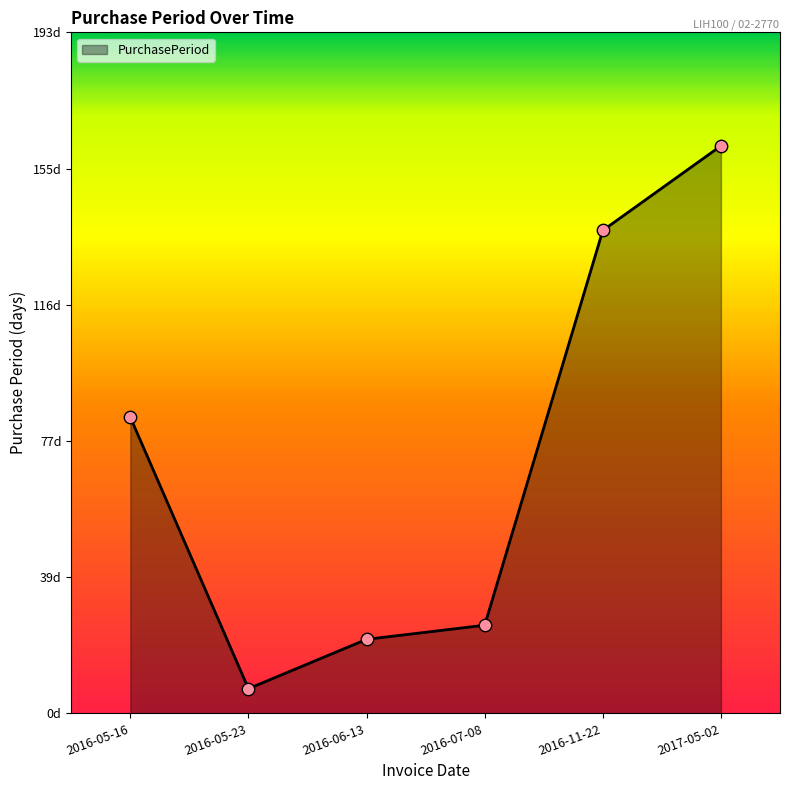

Between 2016-06-13 and 2016-11-22, which is larger?

2016-11-22